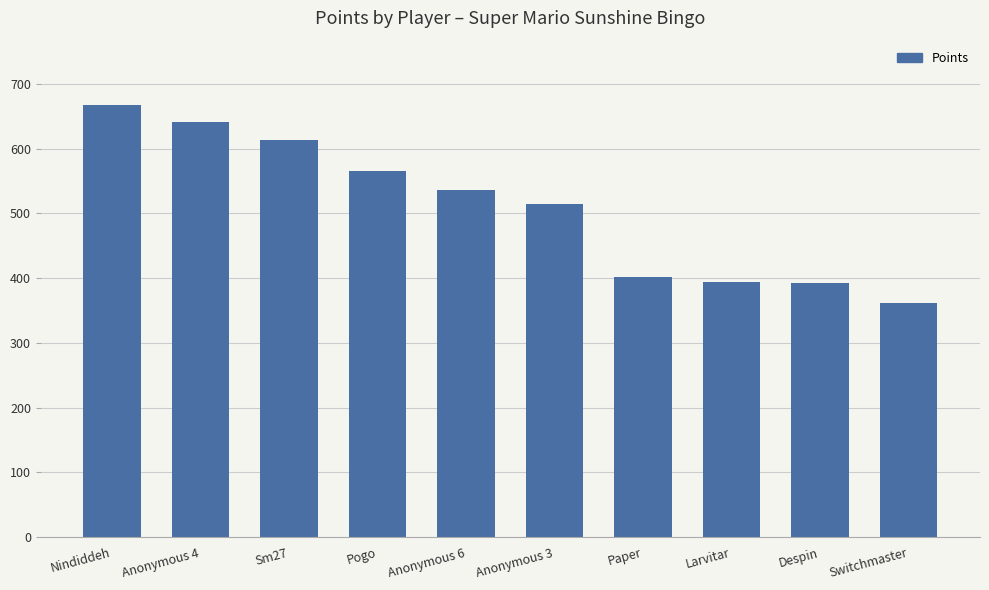

Where does the data first go above 536?

Nindiddeh